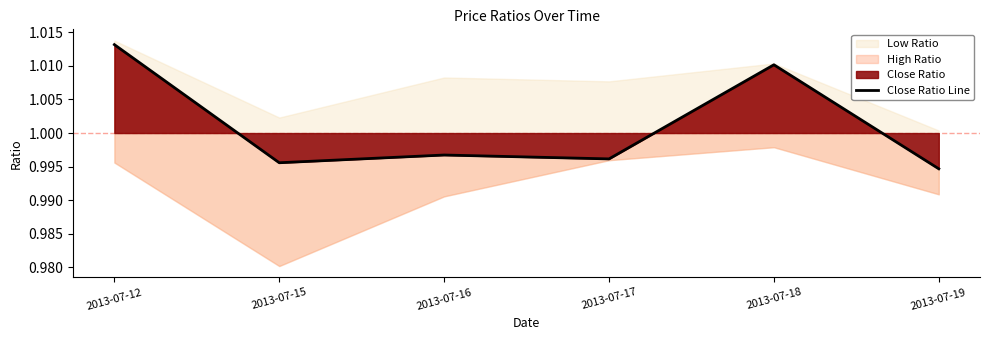

At which category does the data reach its first local peak?

2013-07-16